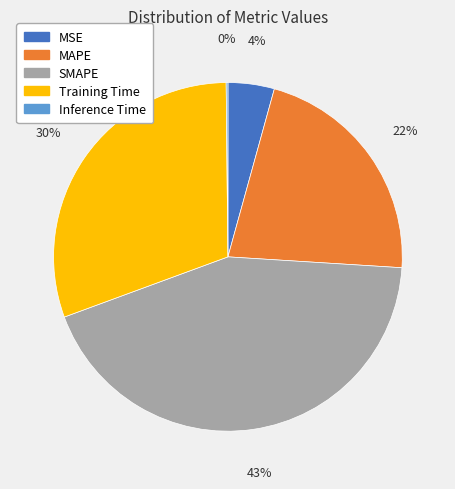

To the nearest percent, what is the combined percentage of Training Time and SMAPE?

74%